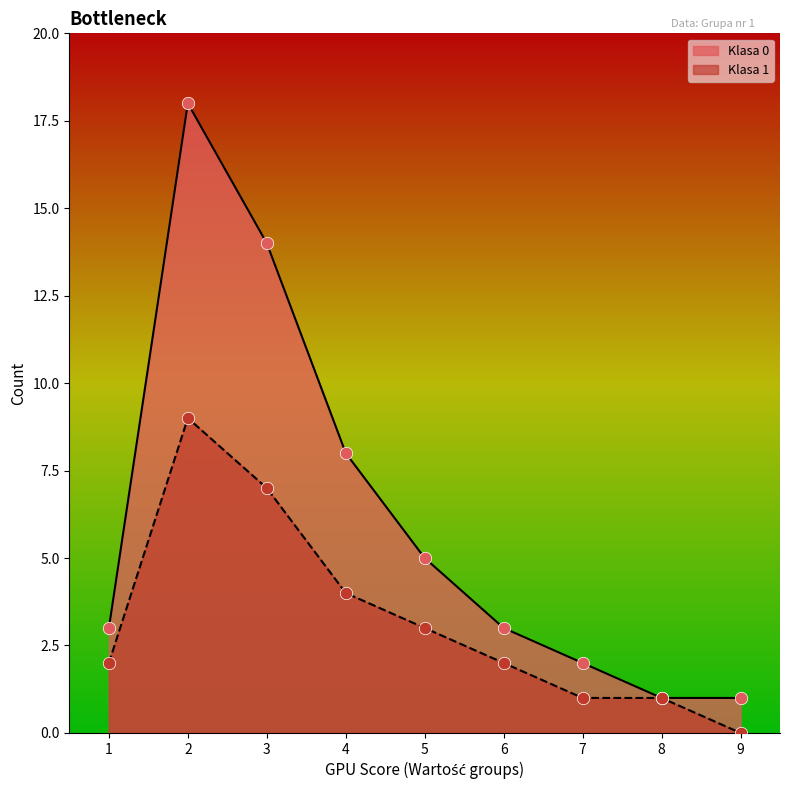

Which series reaches the minimum Y coordinate?

Klasa 1 (count)